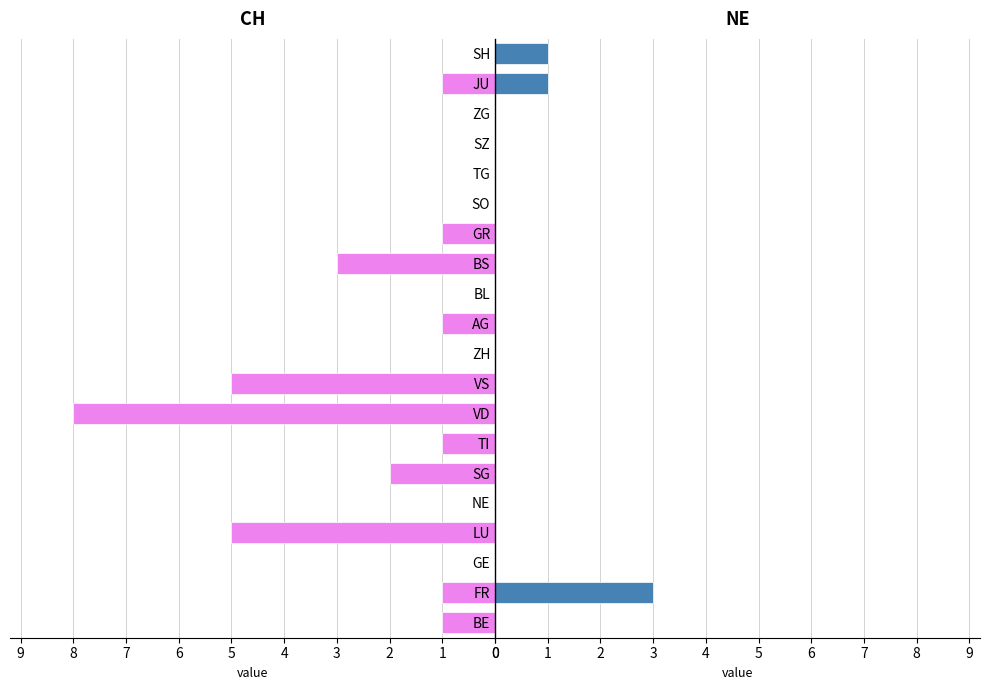

Count the CH values in the range 0 to 2.

16